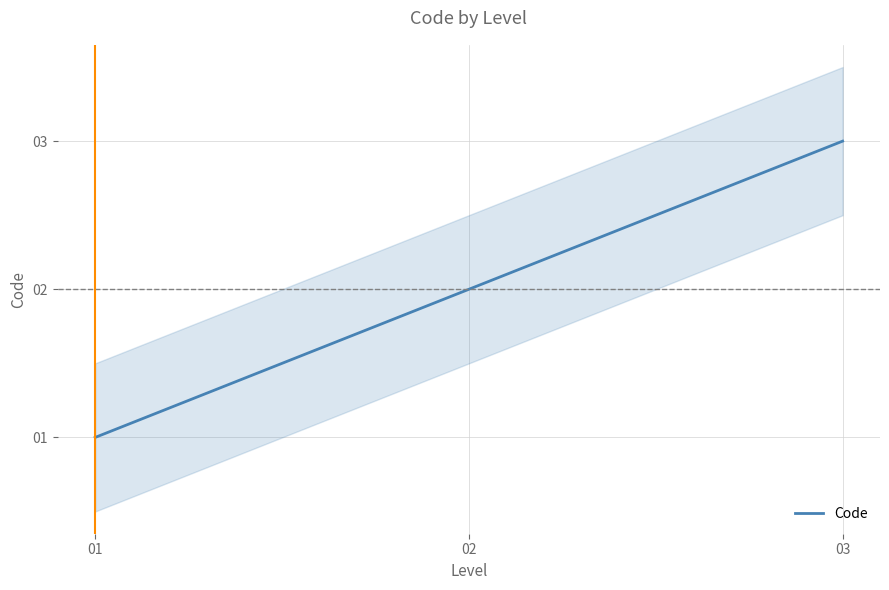

Count the number of categories in the chart.

3